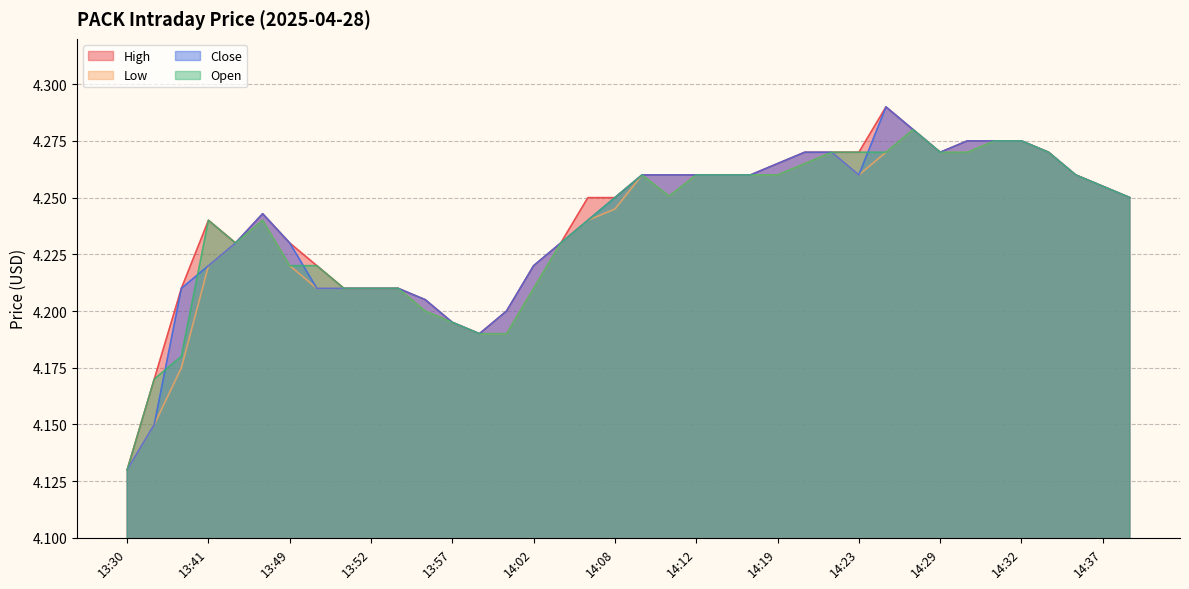

What is the difference between the Low values at 14:09 and 13:51?

0.1